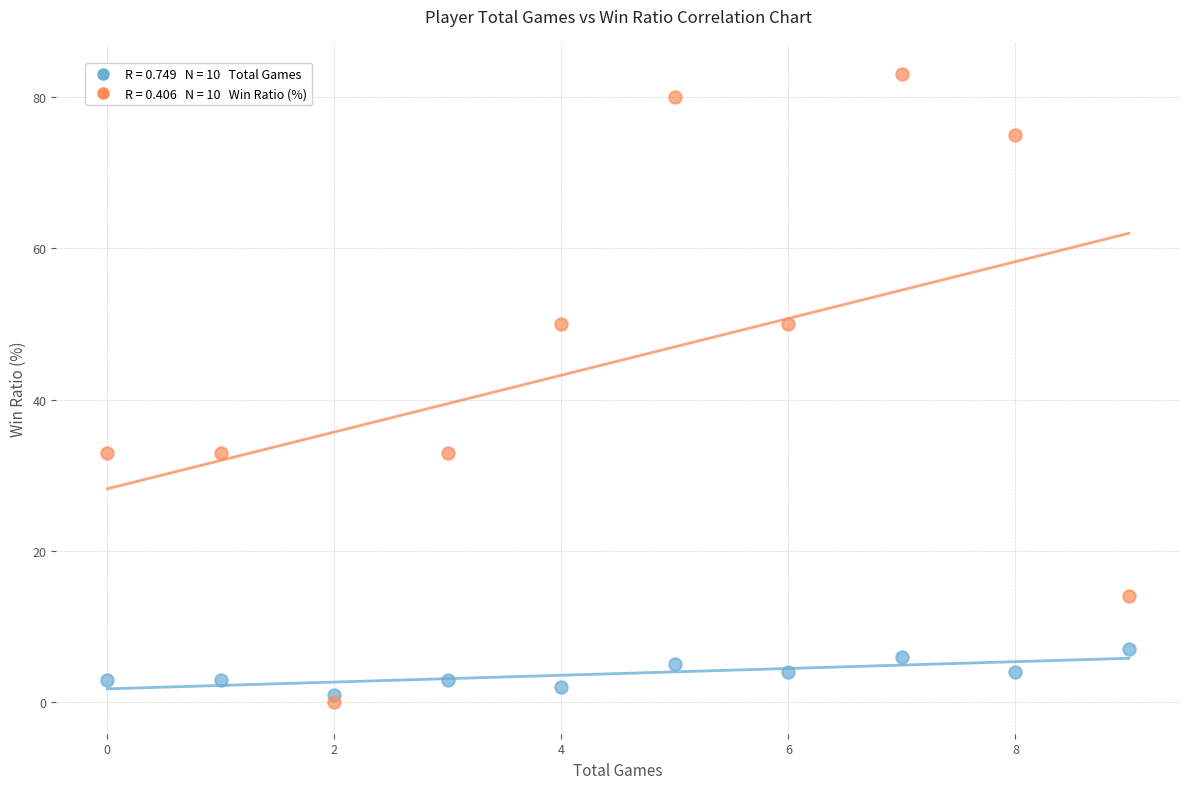

Across all data points, what is the range of Y values (max minus min)?

83